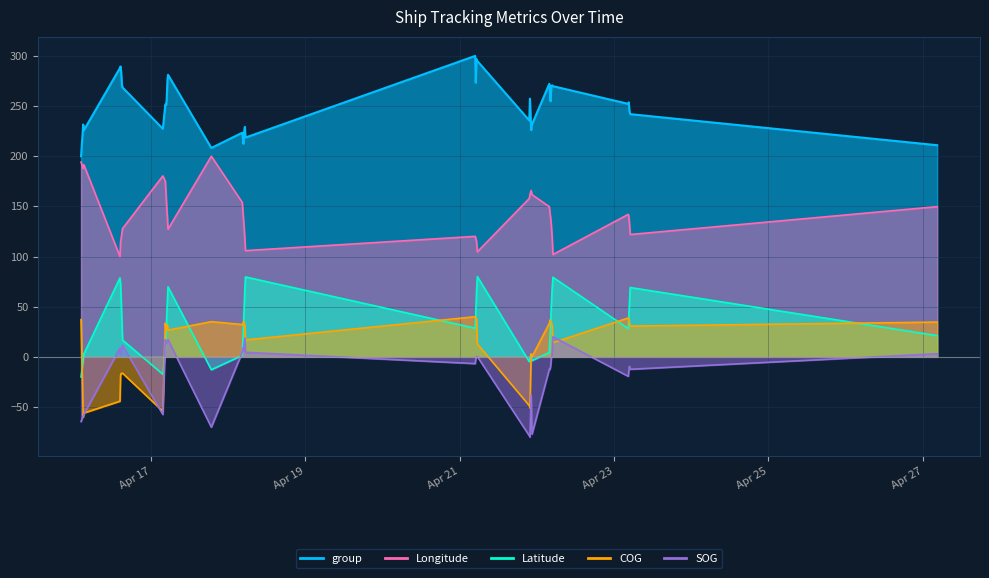

How many values in SOG are above zero?

21